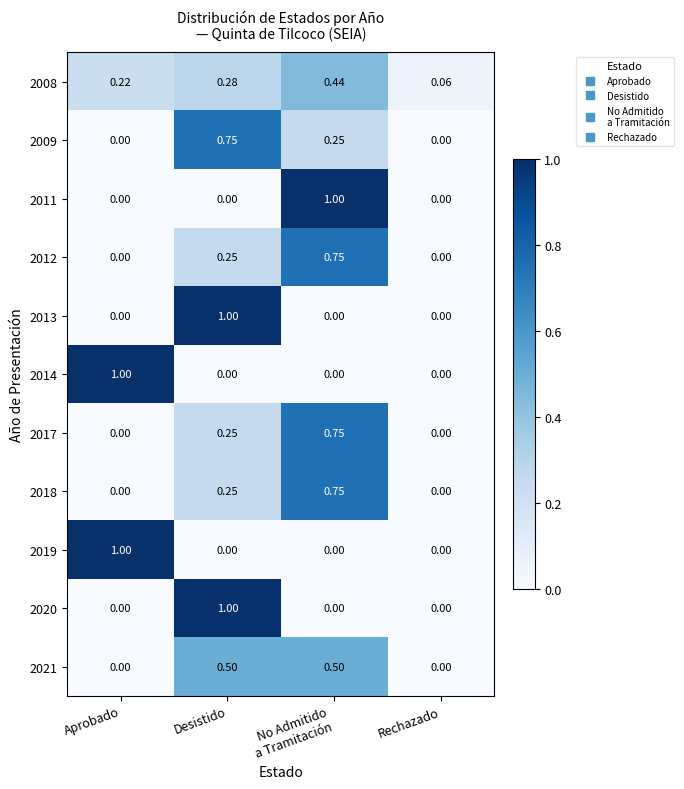

Is the value of 2012 at Desistido greater than the value of 2013 at Desistido?

No